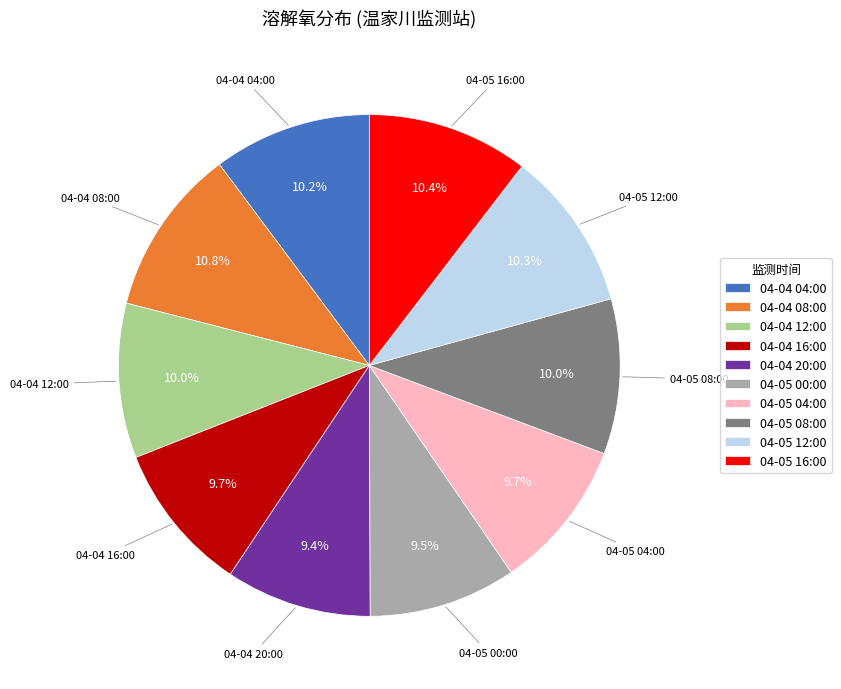

Between 04-04 08:00 and 04-04 20:00, which is larger?

04-04 08:00